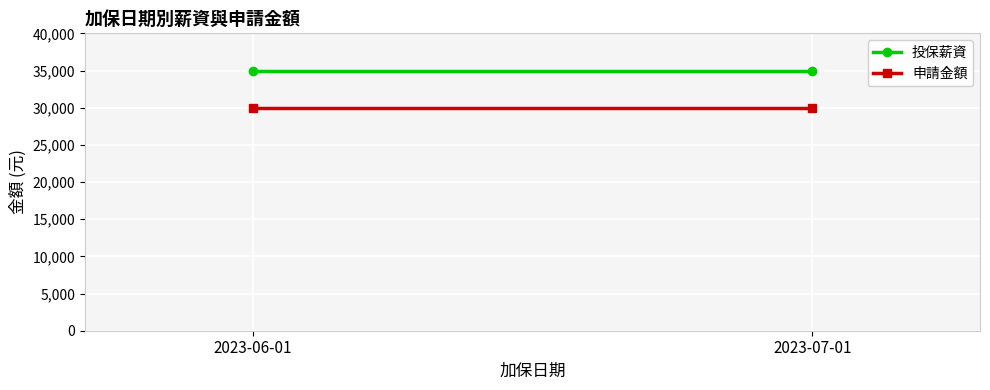

Reading left to right, transcribe all the data shown in this chart.

投保薪資: 2023-06-01=35000	2023-07-01=35000
申請金額: 2023-06-01=30000	2023-07-01=30000